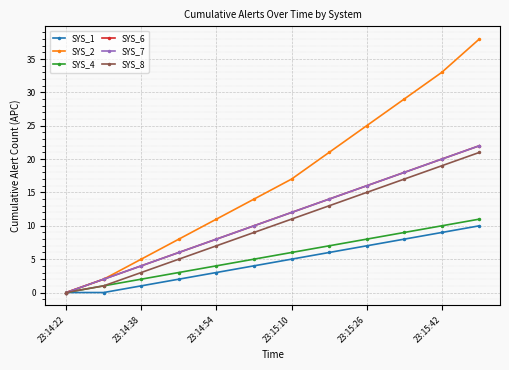

True or false: SYS_1 and SYS_4 cross at least once.

False